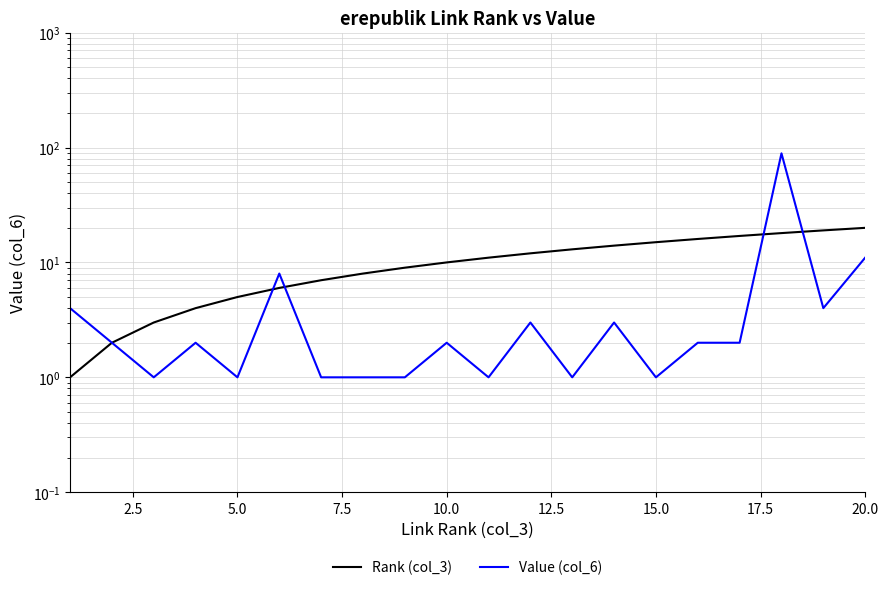

Which series has the largest total across all categories?

Rank (col_3)